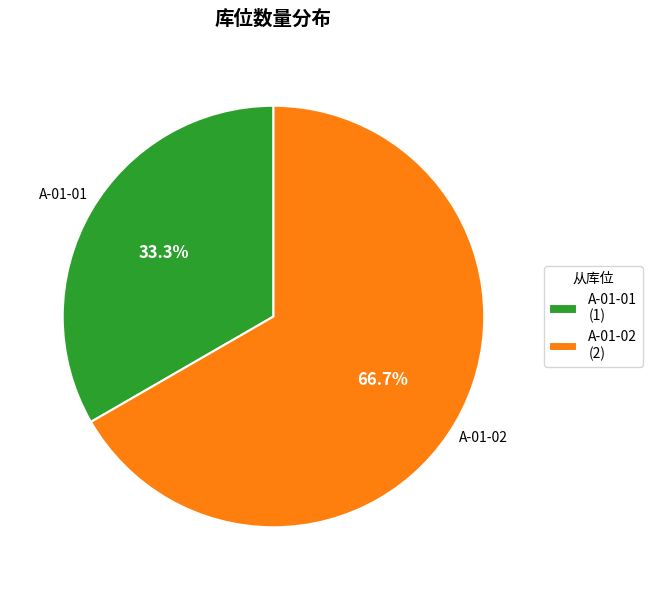

How many segments does this pie chart have?

2